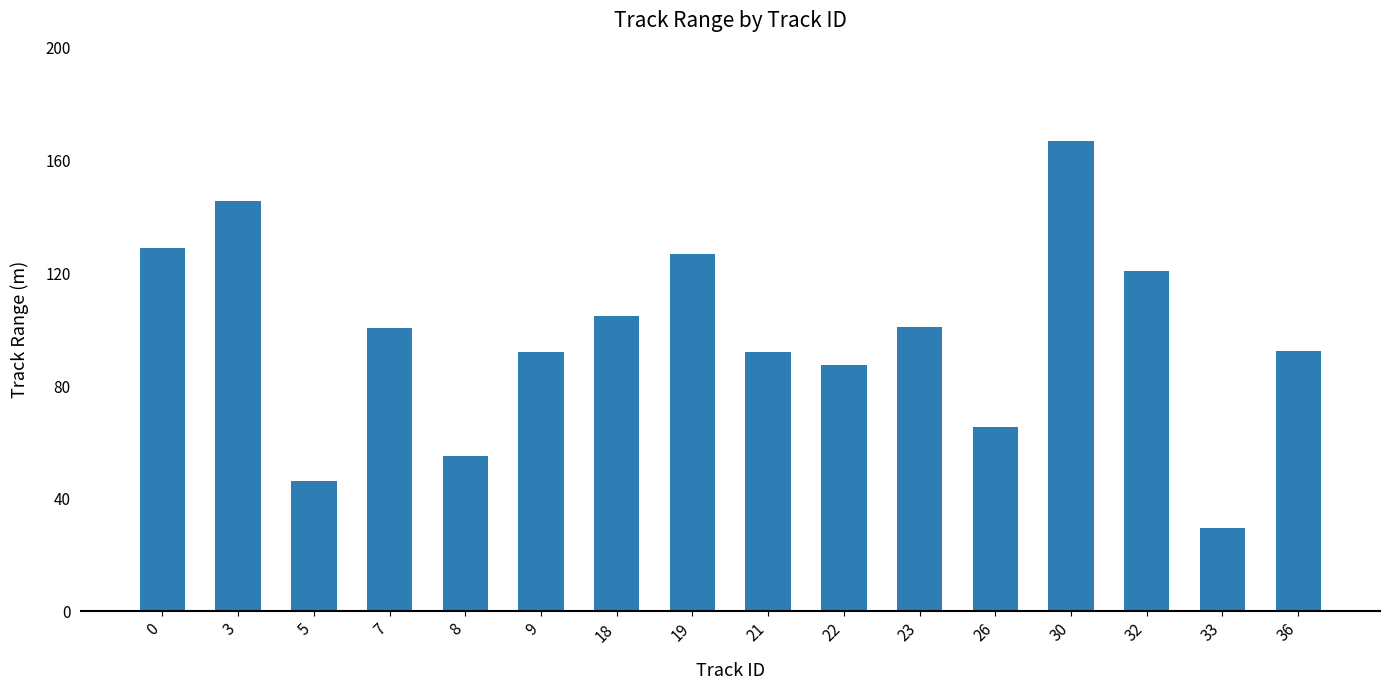

How many series are shown in this chart?

1